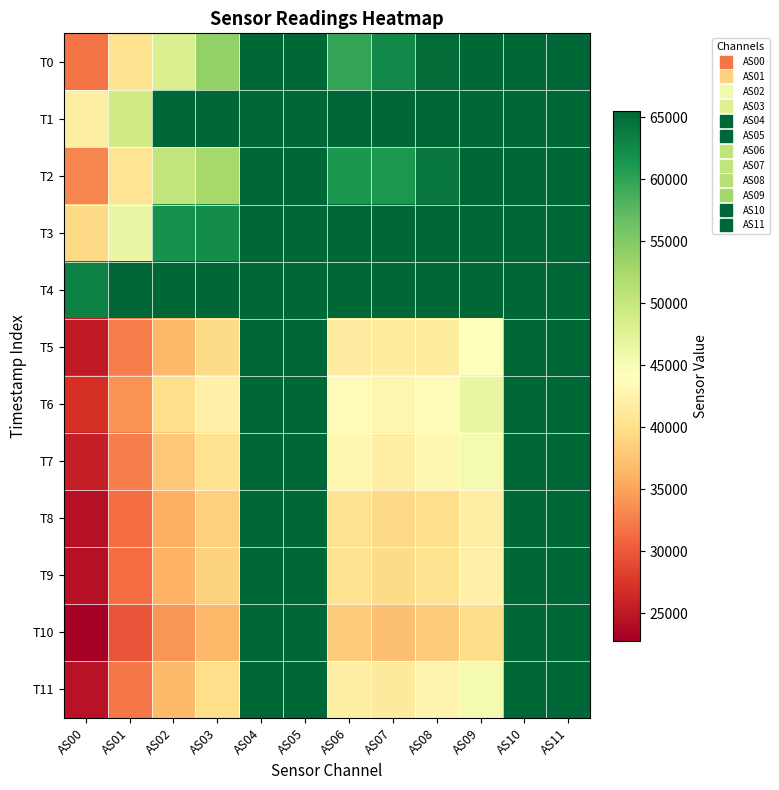

Which has a higher value, AS07 or AS03?

AS07